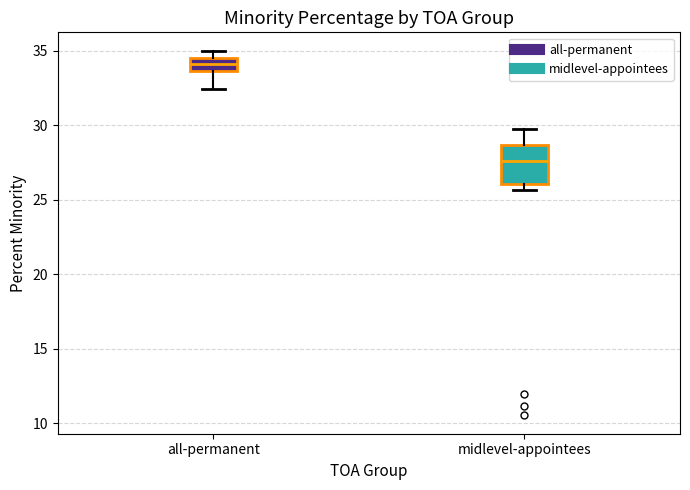

Which box's median line is the highest?

all-permanent